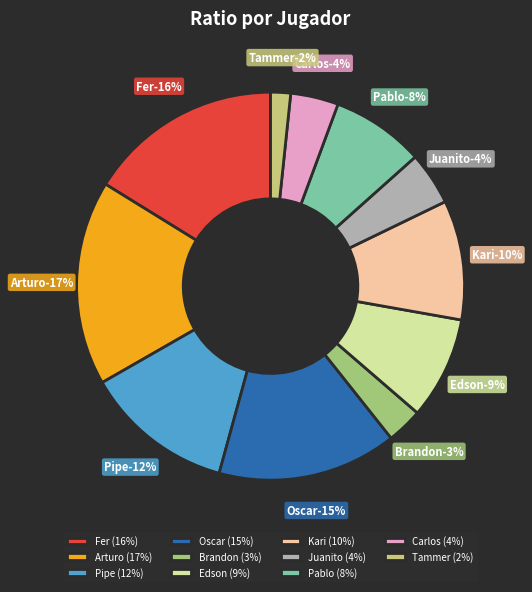

What percentage is the Pipe slice, to the nearest percent?

12%